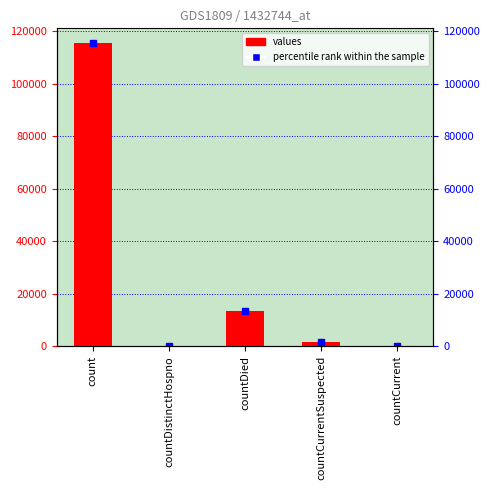

What is the sum of all values?

130105